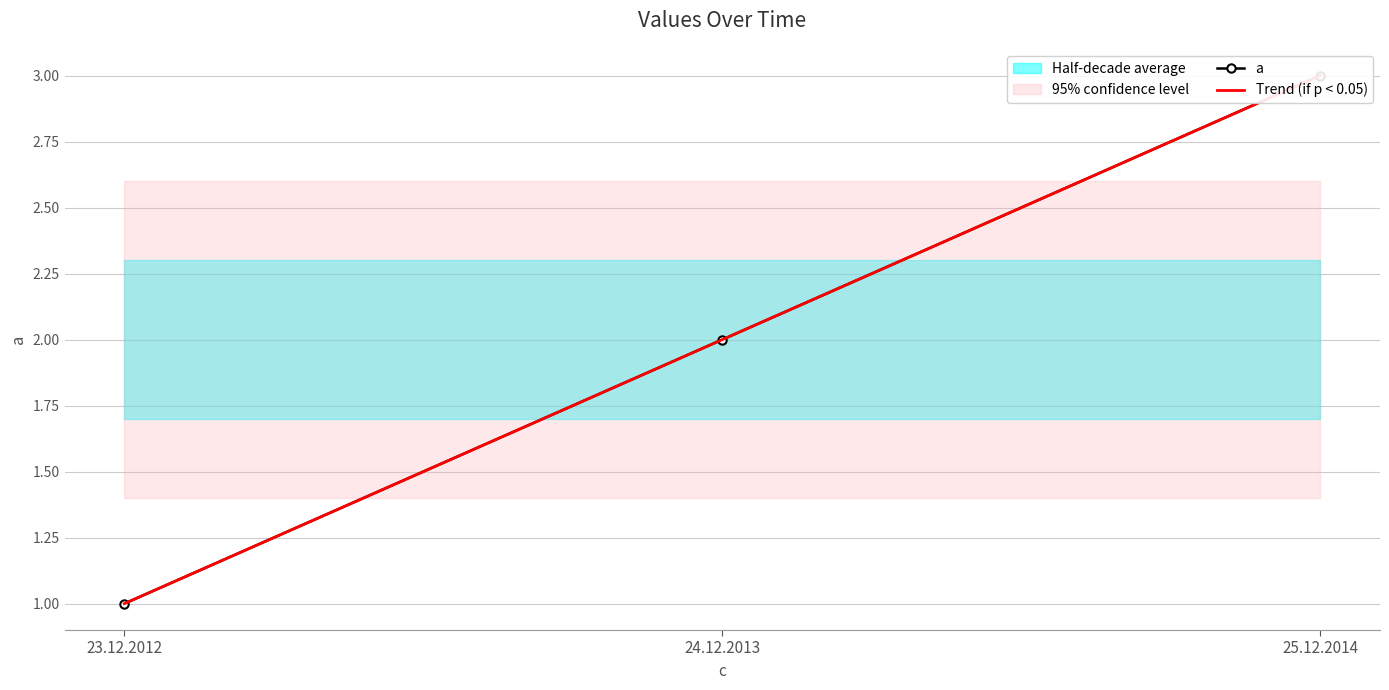

The value of a at 25.12.2014 is 4.7. True or false?

False